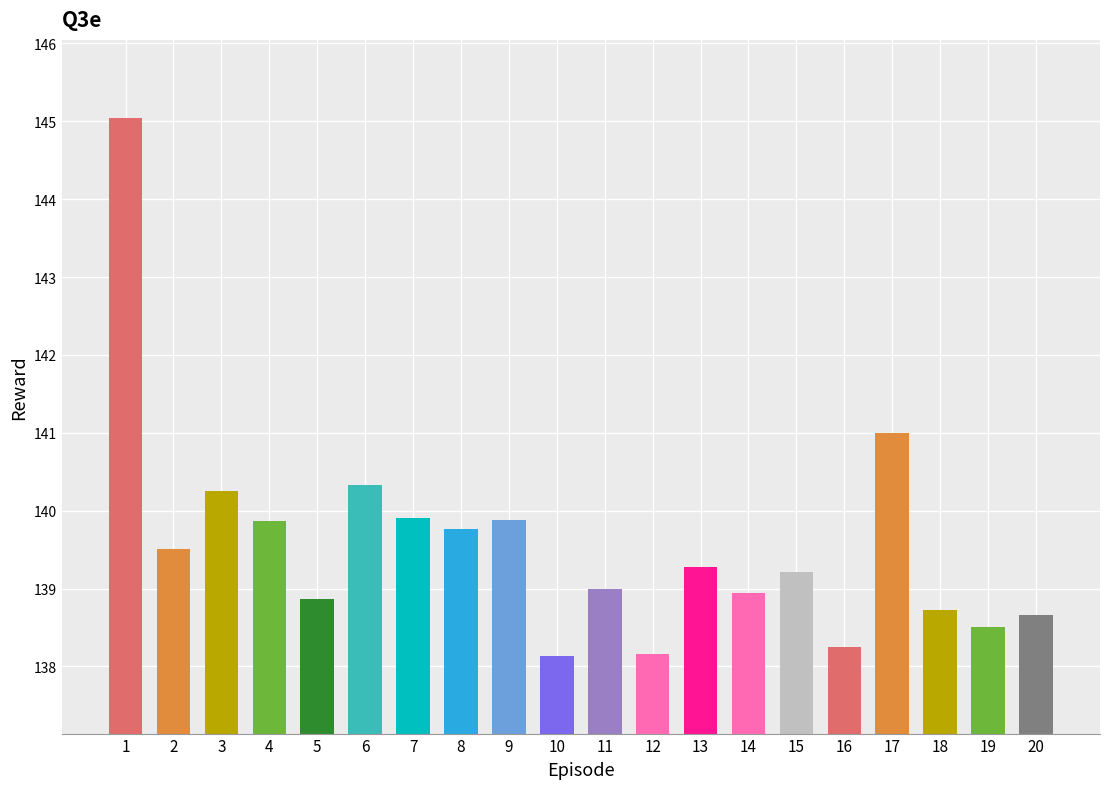

True or false: the data shows 184.2 at 7.

False